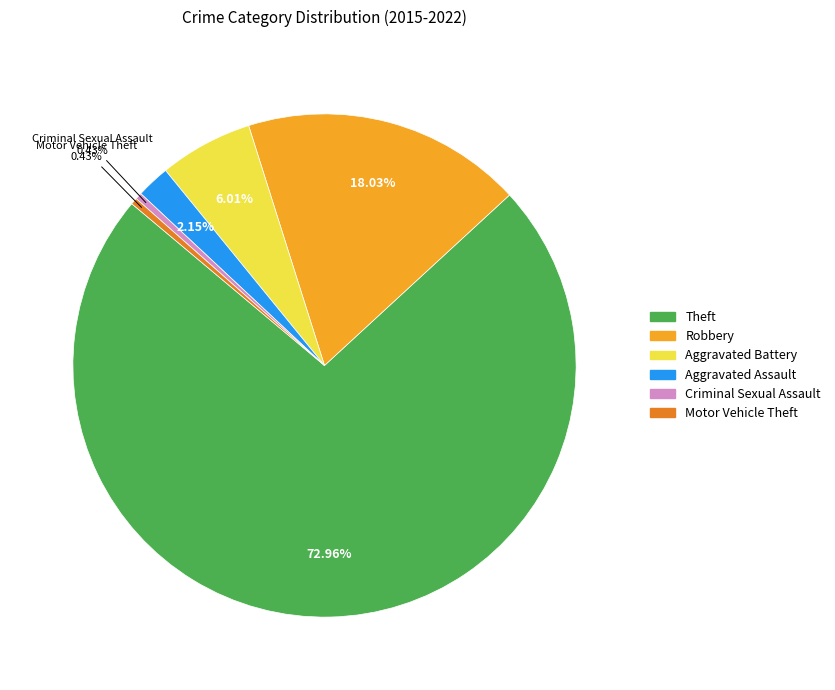

What is the largest slice in the pie chart?

Theft